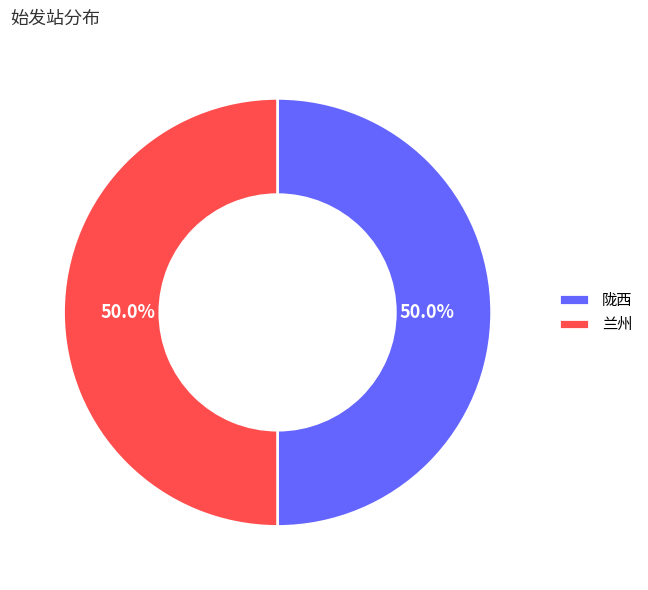

What is the ratio of the value at 陇西 to the value at 兰州?

1.0